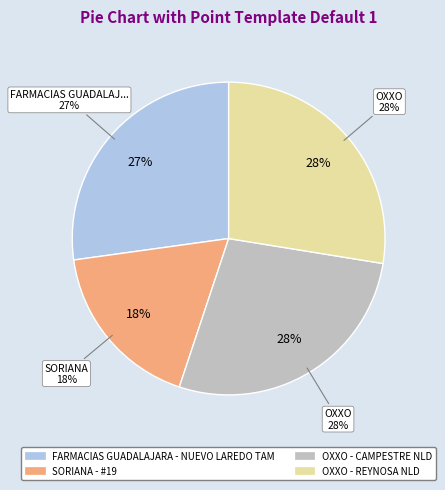

Does any single category account for the majority?

No